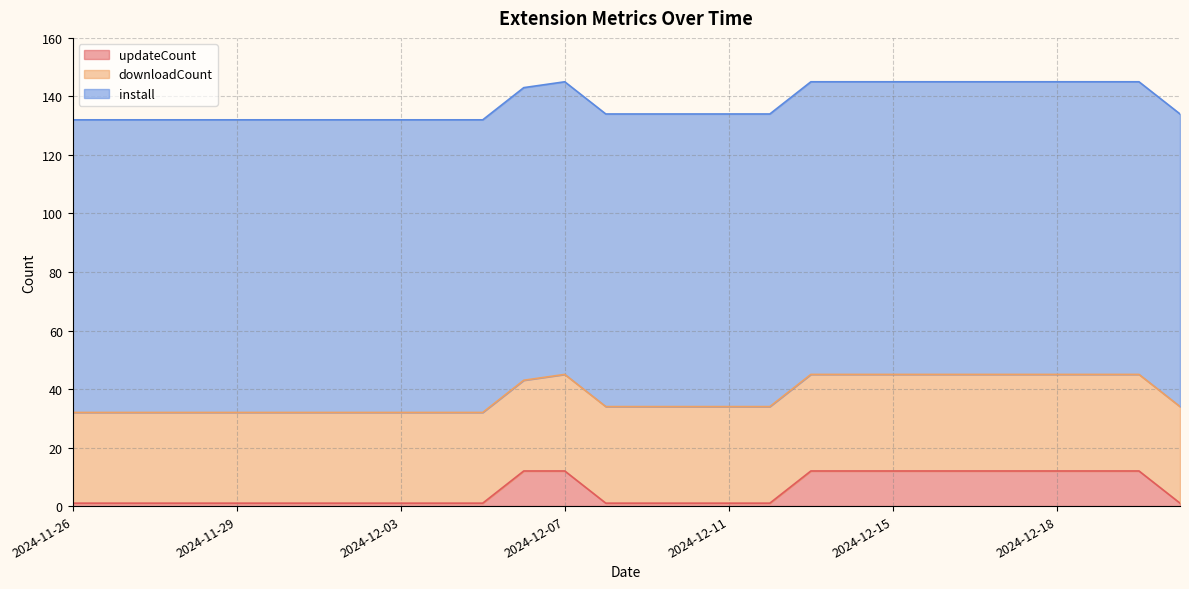

At which category does the chart reach its minimum across all series?

2024-11-26